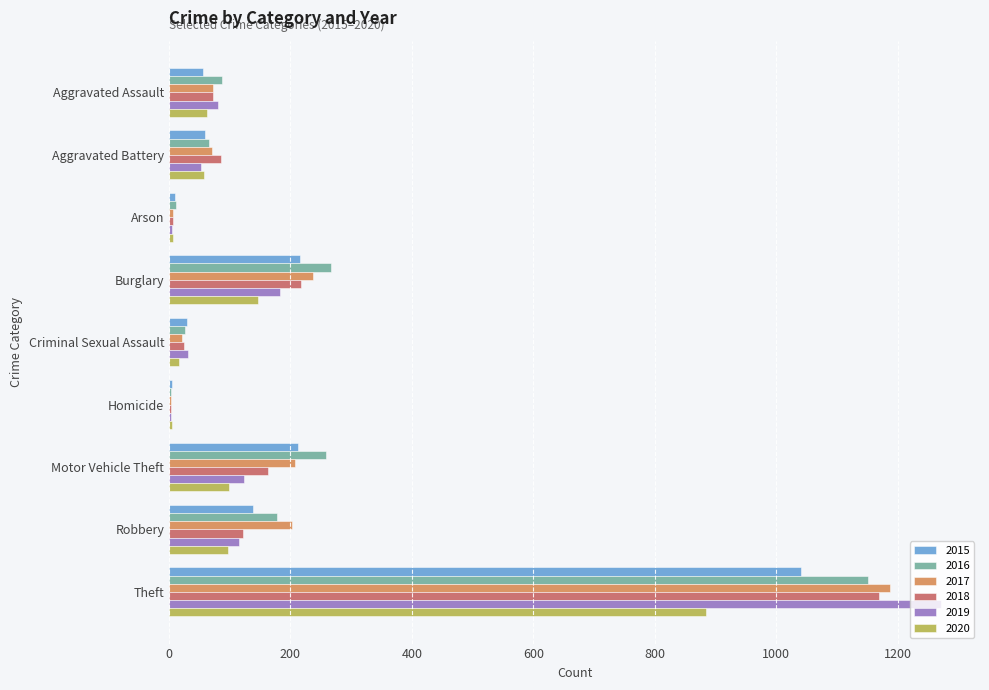

What is the sum of the 2020 values at Aggravated Assault and Robbery?

159